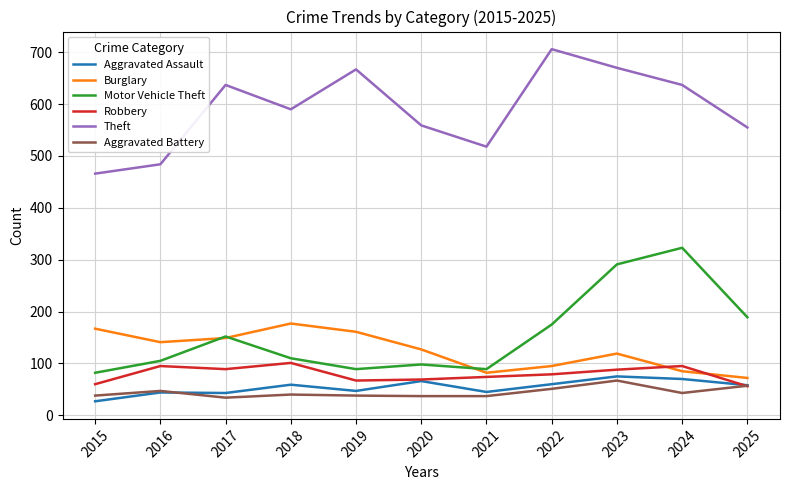

How many interior local valleys does the Motor Vehicle Theft series have?

2